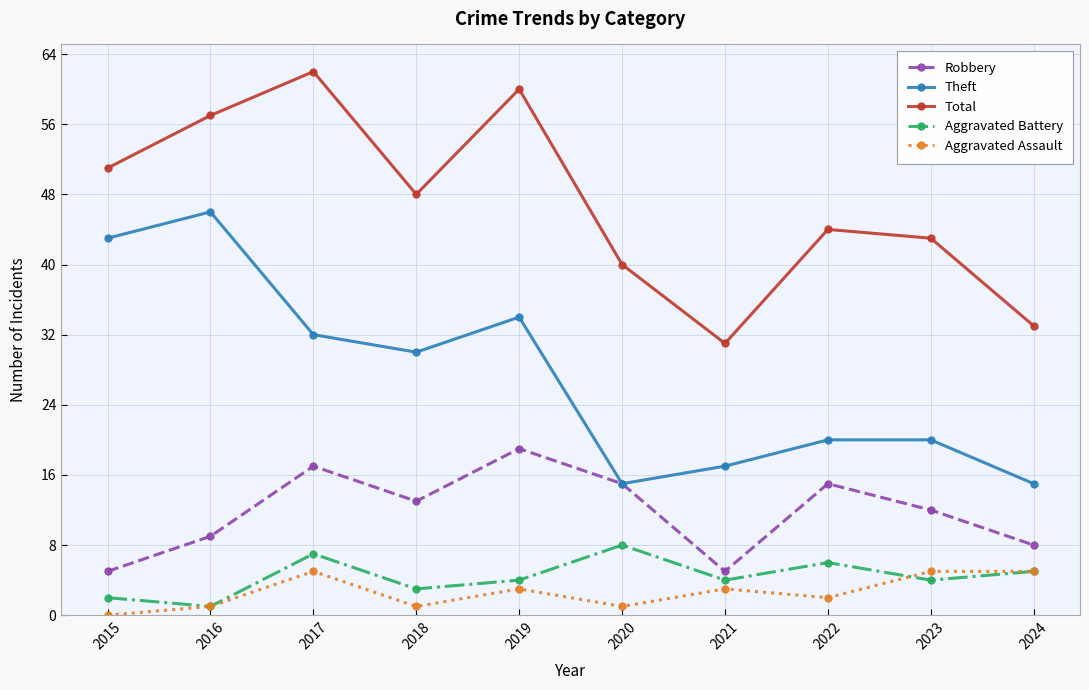

What is the difference between the Aggravated Assault values at 2015 and 2022?

2